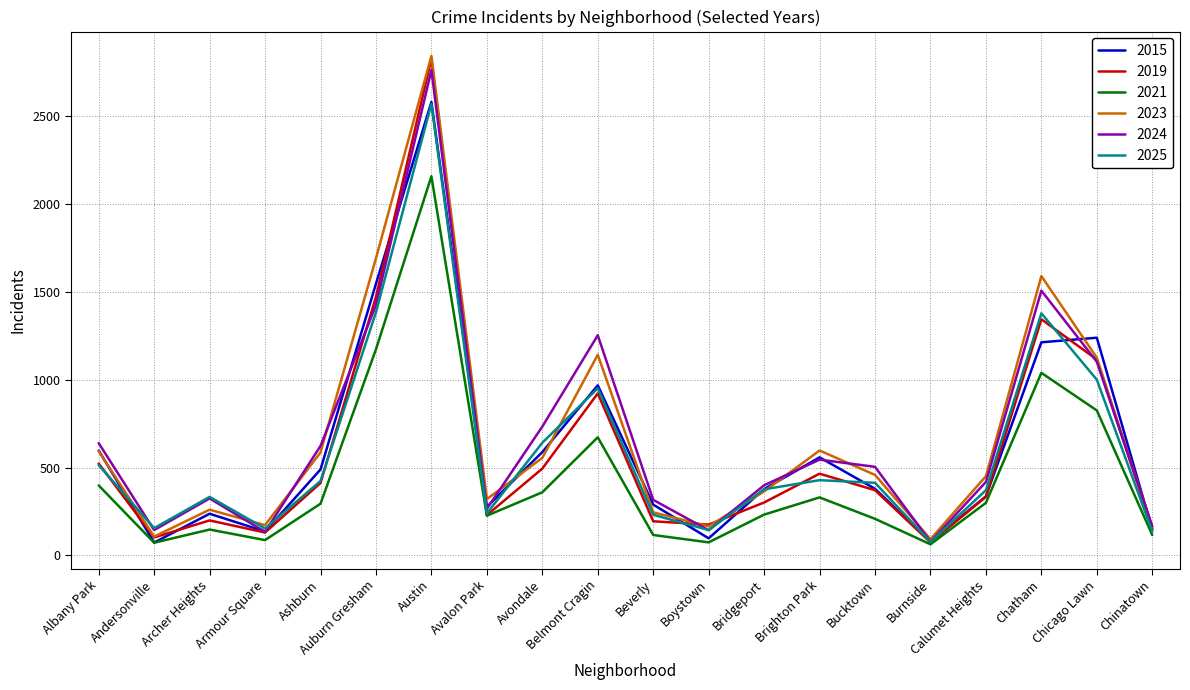

At which label does 2015 reach its peak?

Austin